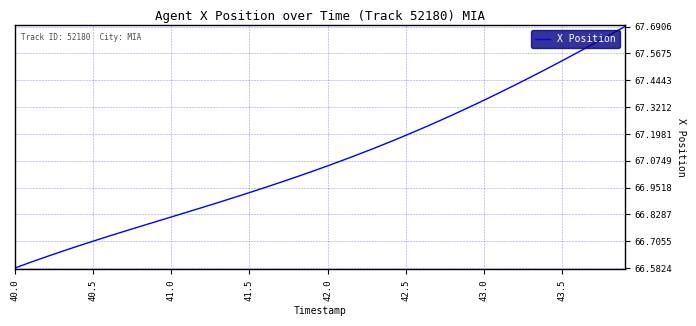

What is the difference between the maximum and minimum values?

1.1